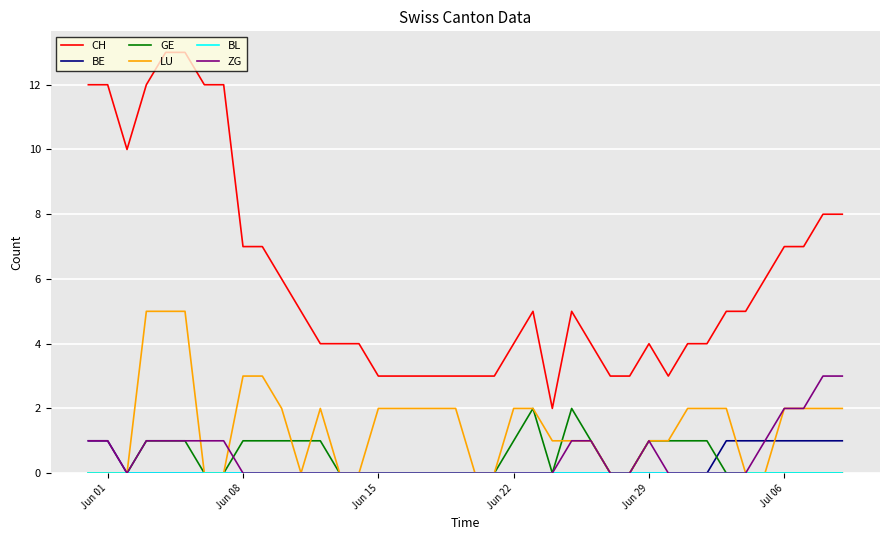

Which series has the widest spread of values?

CH